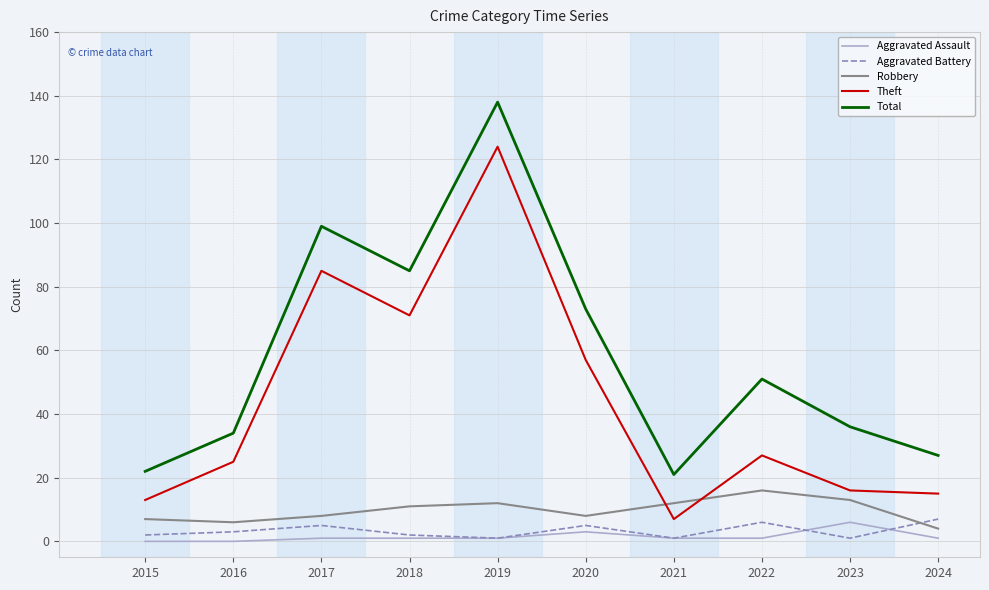

True or false: Total and Robbery intersect in this chart.

False